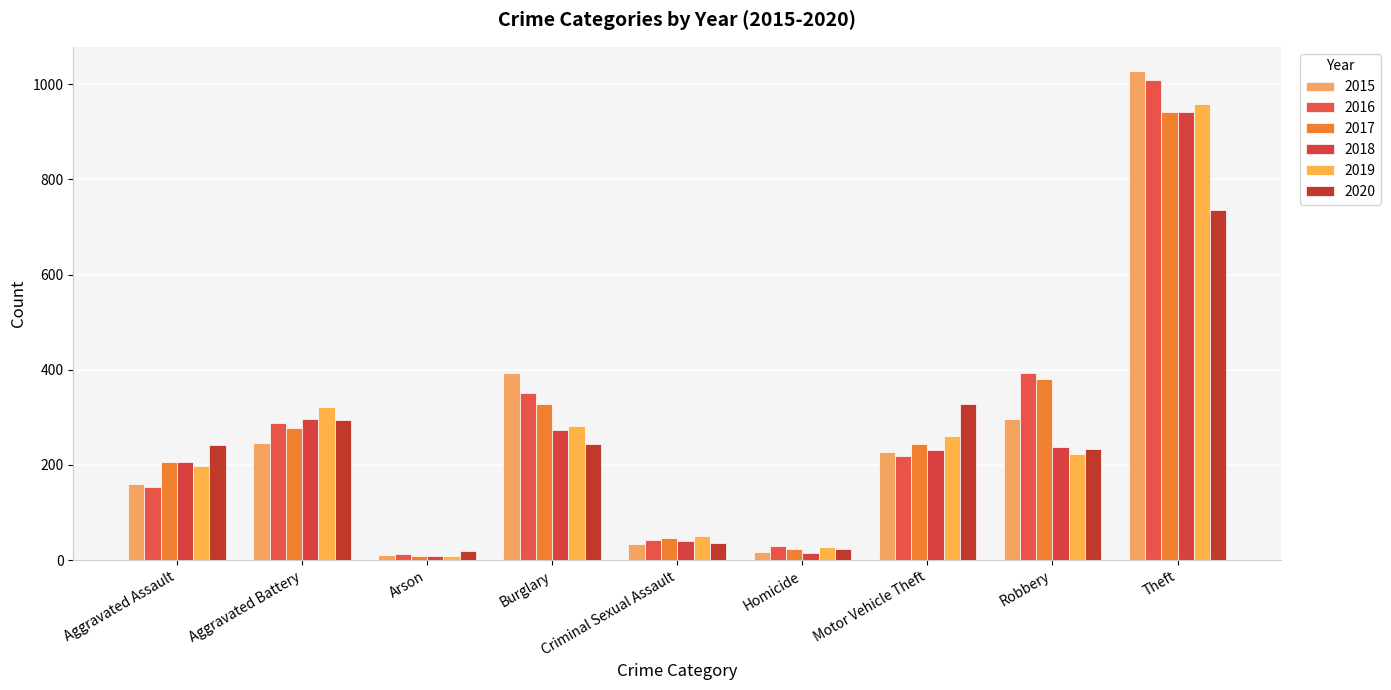

At how many categories does at least one series exceed 783?

1